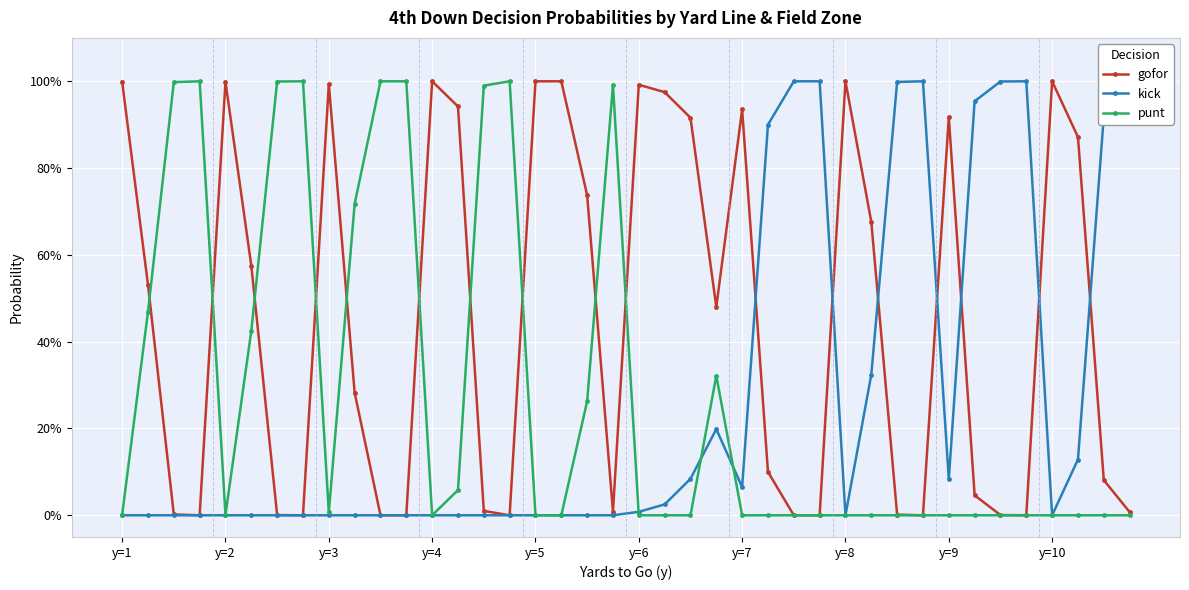

What are all the series names shown in the legend?

gofor, kick, punt